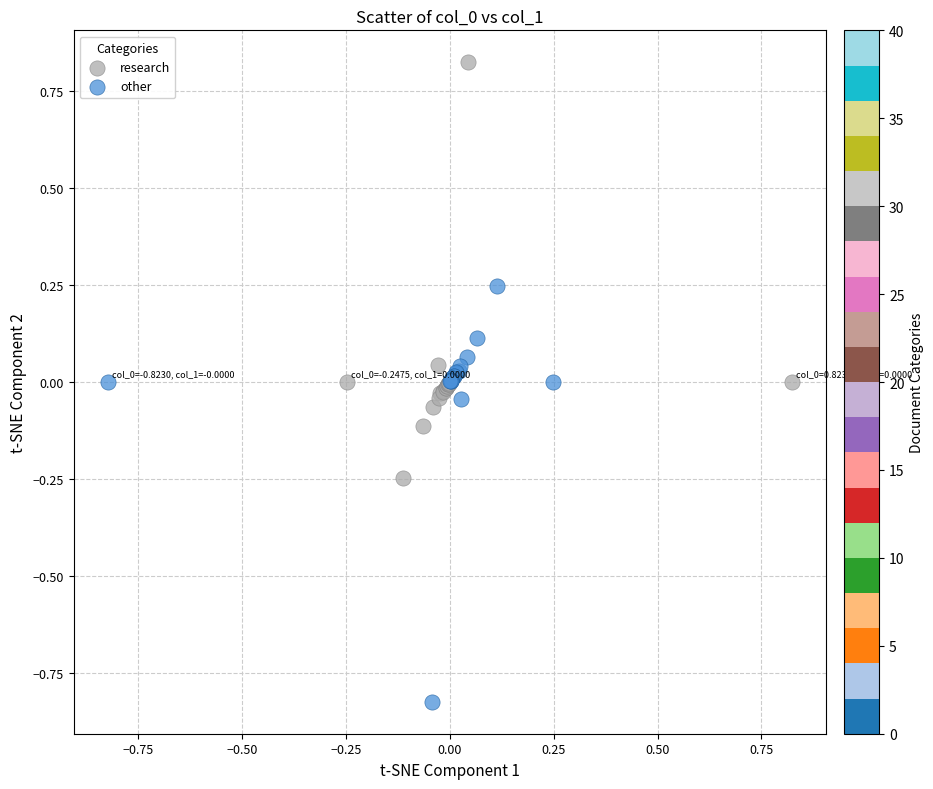

Which series contains the lowest Y value?

other